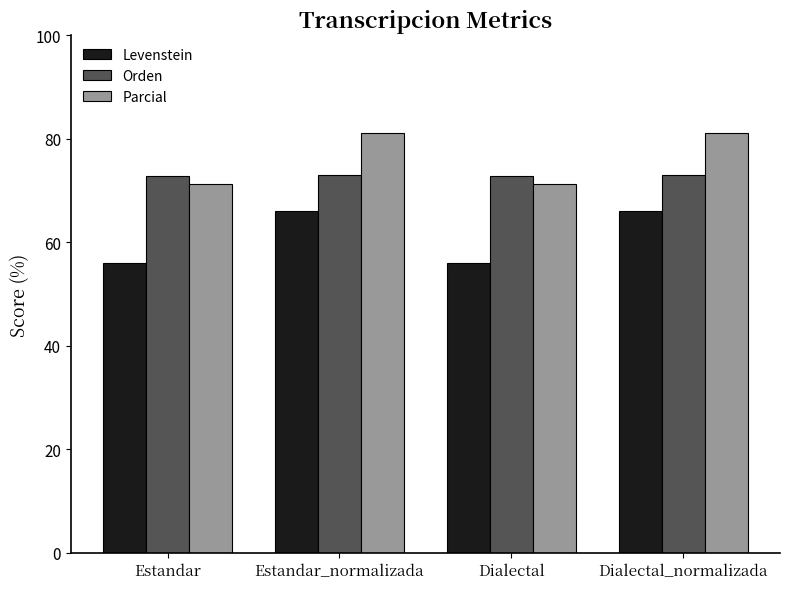

What value does the Orden series have at Dialectal_normalizada?

73.1